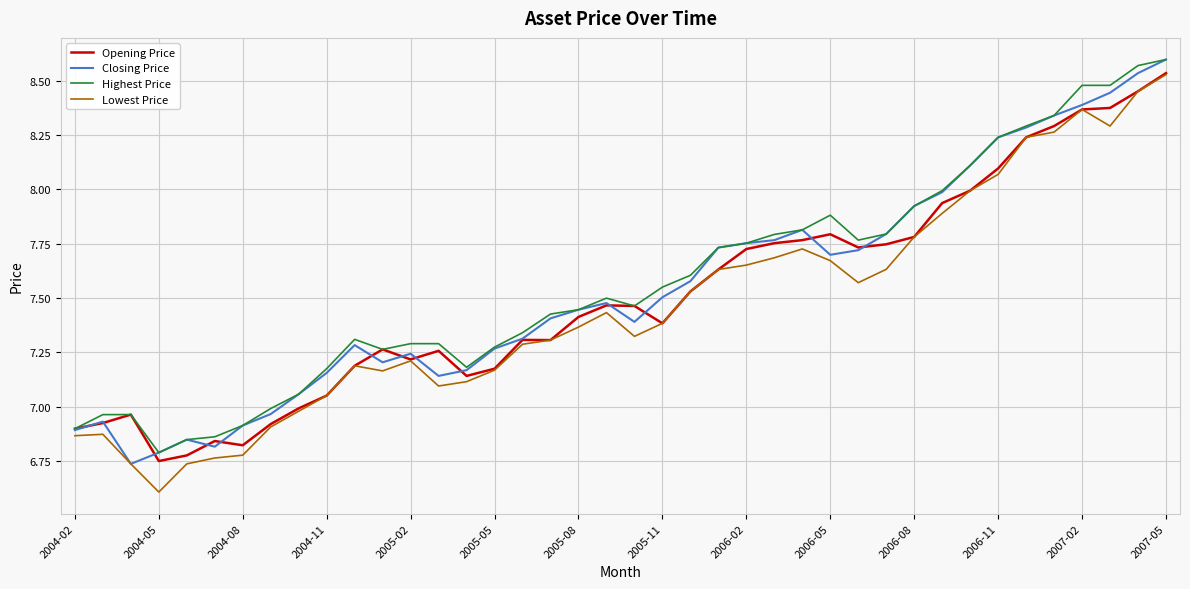

List the series in order of their overall mean, highest first.

Highest Price, Closing Price, Opening Price, Lowest Price